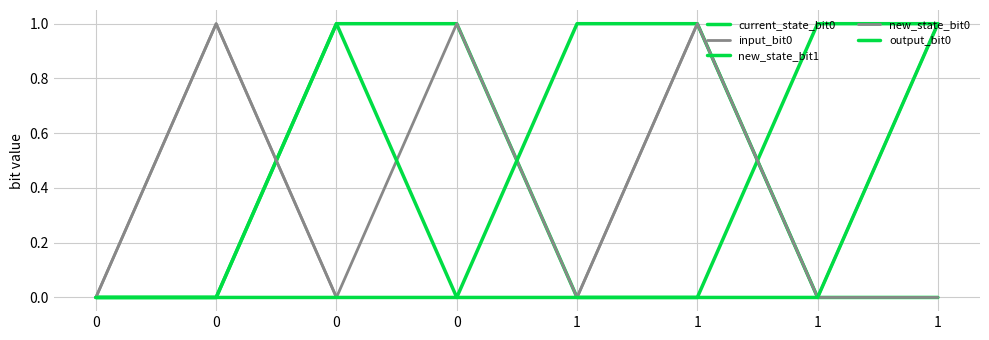

Is this an area chart (filled region under the line)?

No